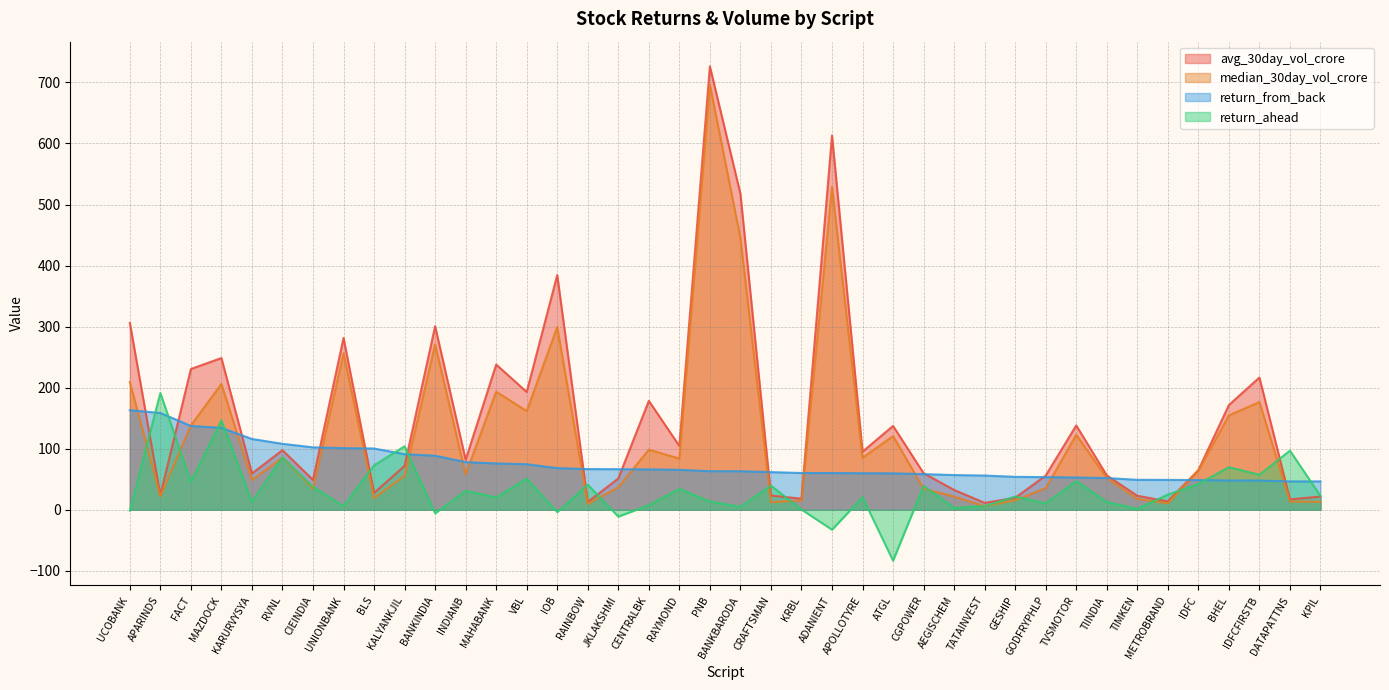

Which label corresponds to the largest value in the chart?

PNB